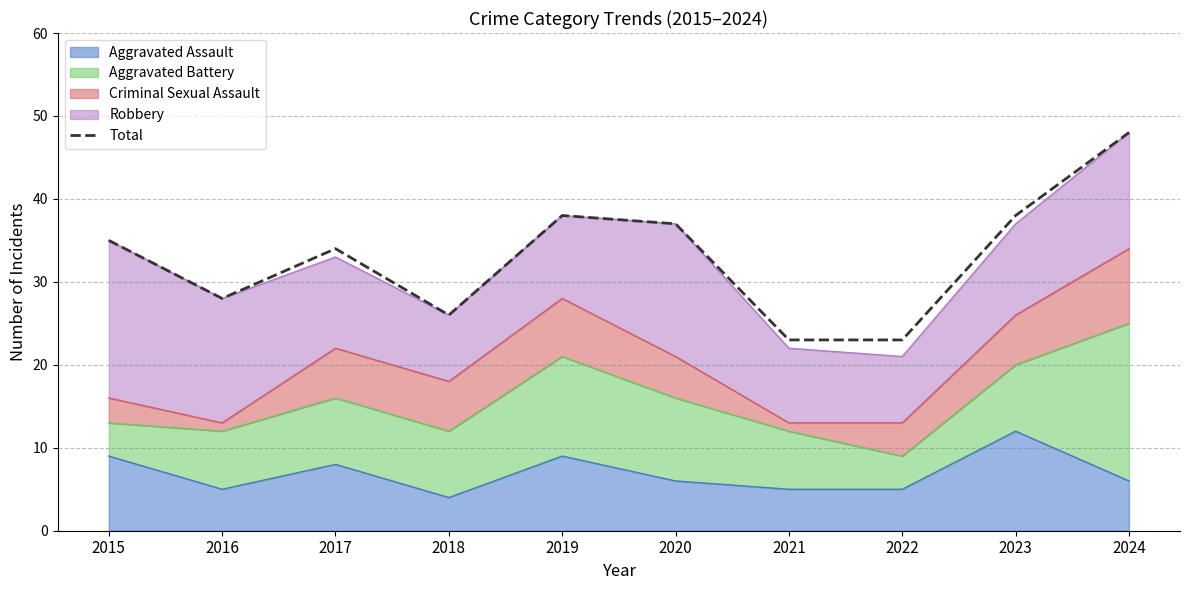

Which category has the lowest value across all series?

2021